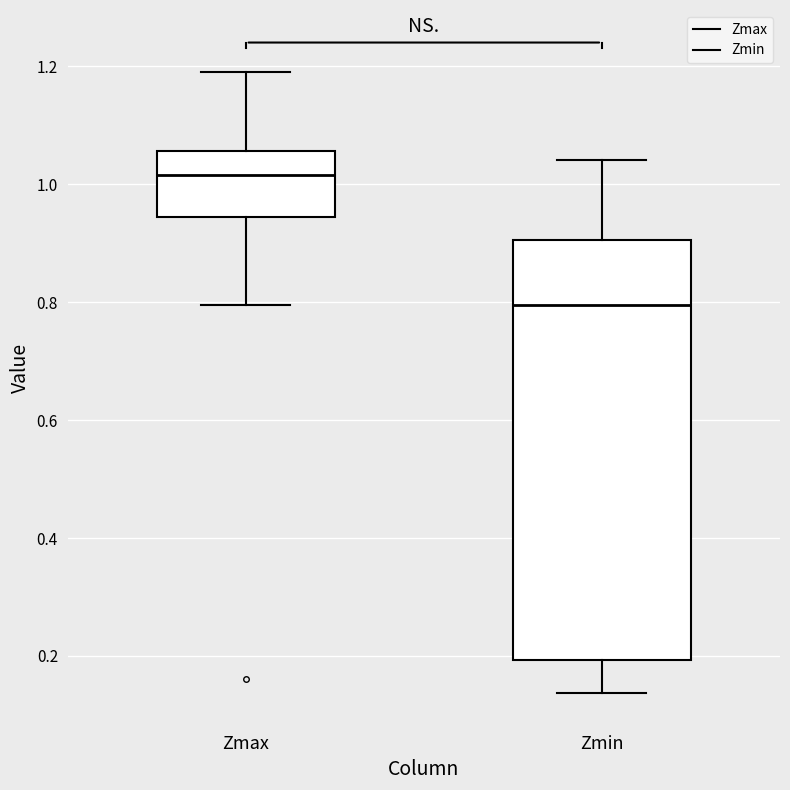

Reading left to right, transcribe this box plot: for each box, give where its median line is, the range the box spans, and where its two whiskers end, as read against the y-axis. The values are not printed on the chart, so give them approximately, as read against the axis.

Zmax: median 1.02, box 0.94 to 1.06, whiskers 0.80 to 1.20
Zmin: median 0.80, box 0.20 to 0.90, whiskers 0.14 to 1.04